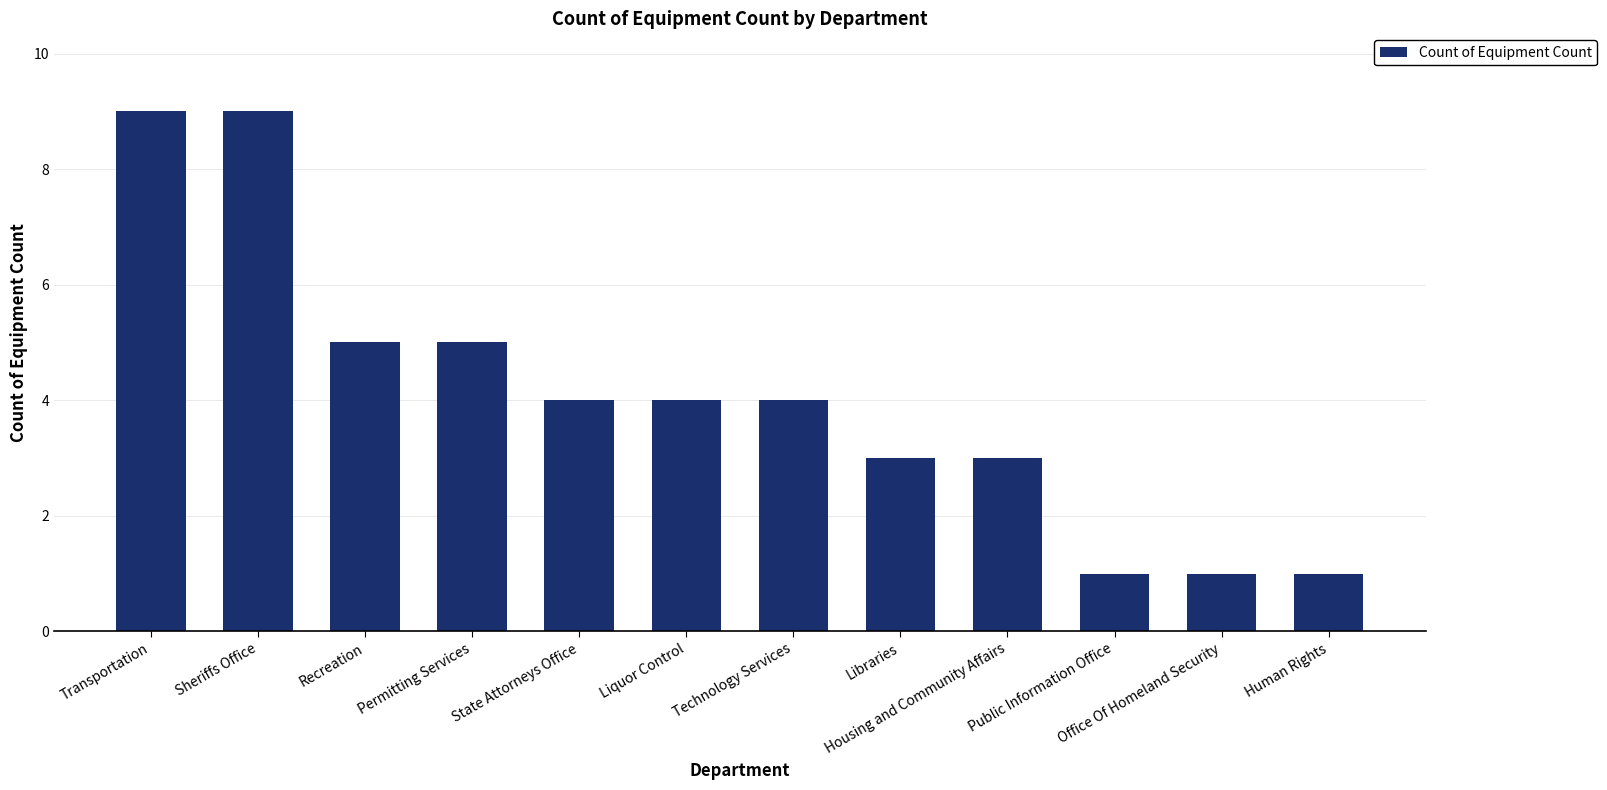

What is the label of the 10th bar from the left?

Public Information Office